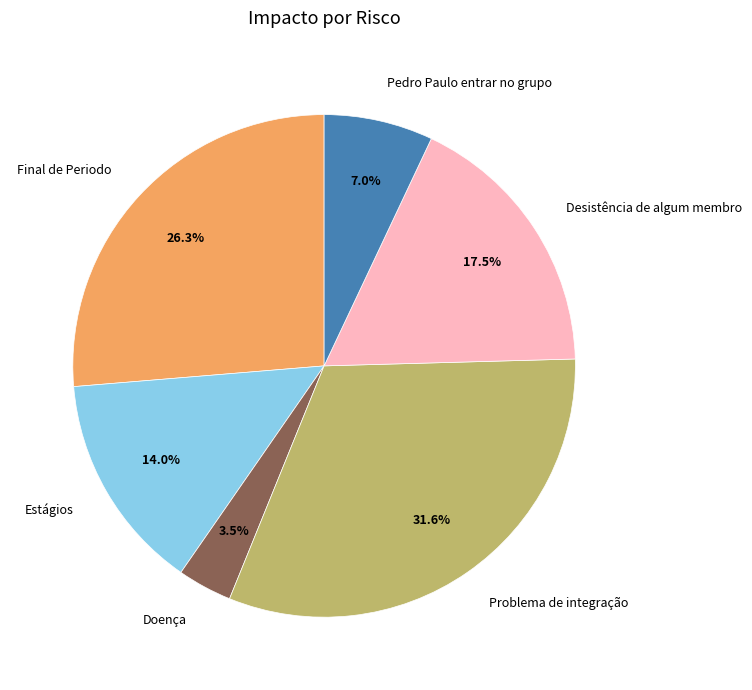

Which slice is the smallest?

Doença